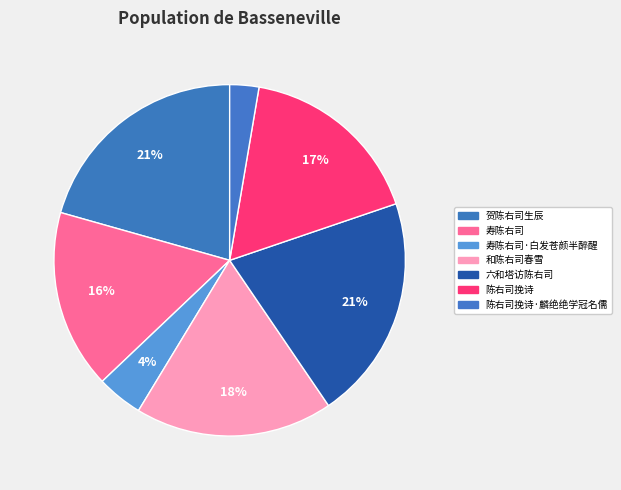

Which slice is the smallest?

陈右司挽诗·麟绝绝学冠名儒